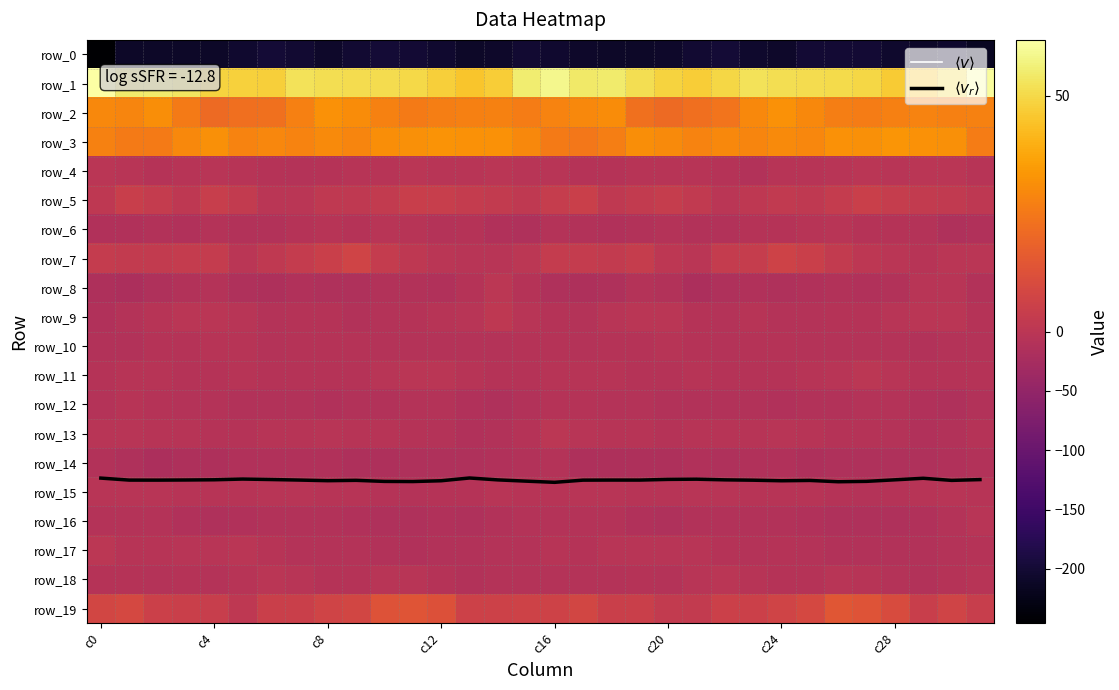

Is it true that $\langle v_r \rangle$ equals 24.0 at 31?

False